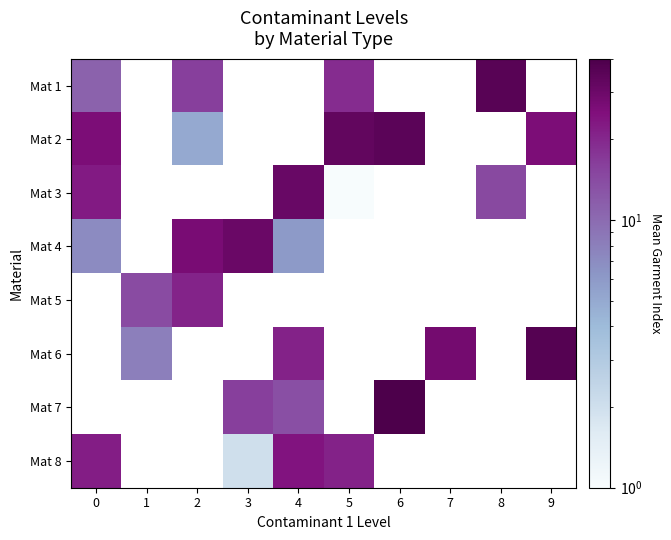

Rank the series by their maximum value, from lowest to highest.

Mat 4, Mat 5, Mat 6, Mat 7, Mat 8, Mat 3, Mat 2, Mat 1